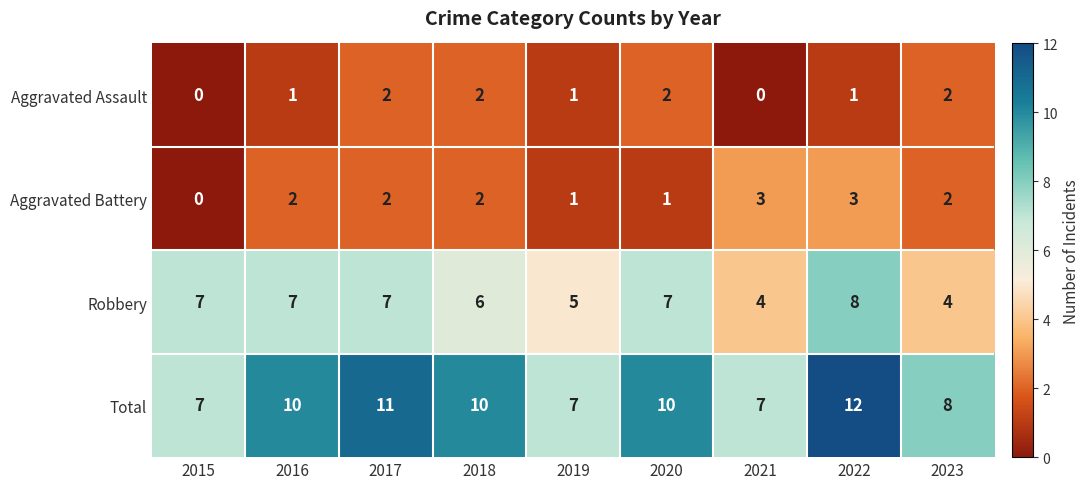

Which series changed the most between 2019 and 2020?

Total